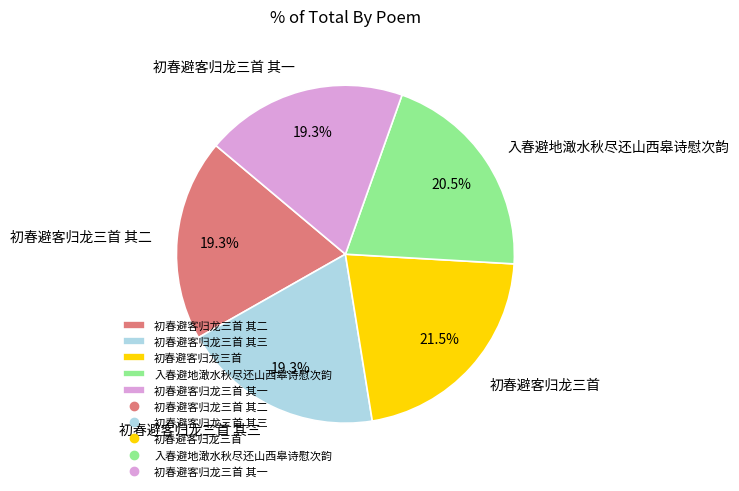

Do 初春避客归龙三首 其三 and 初春避客归龙三首 其一 together represent more than half of the pie?

No